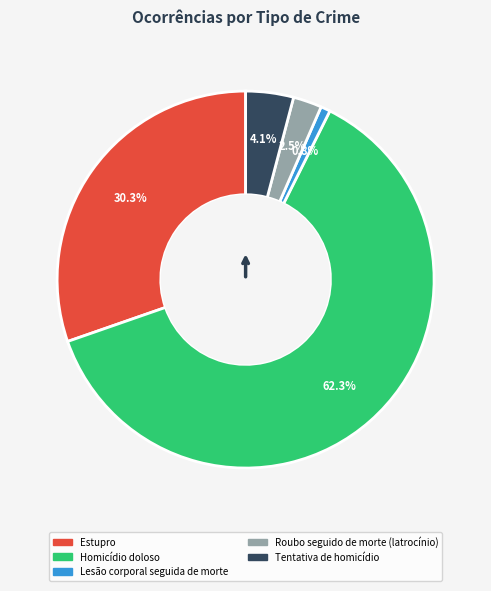

How many slices are in this pie chart?

5